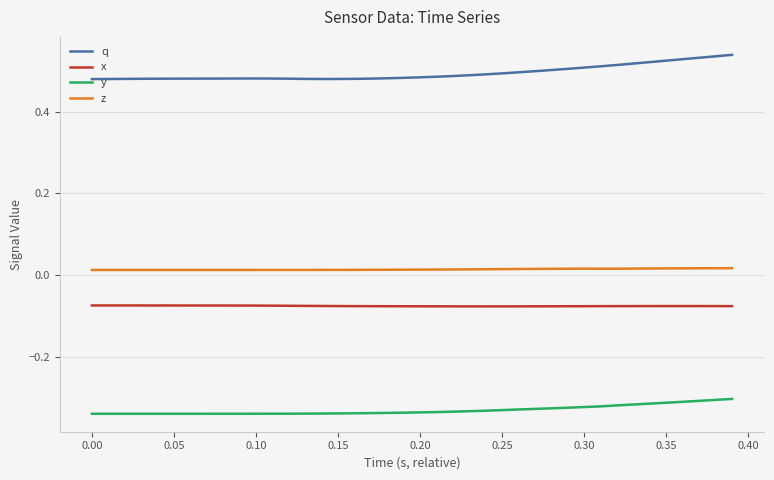

What is the sum of all z values?

0.6